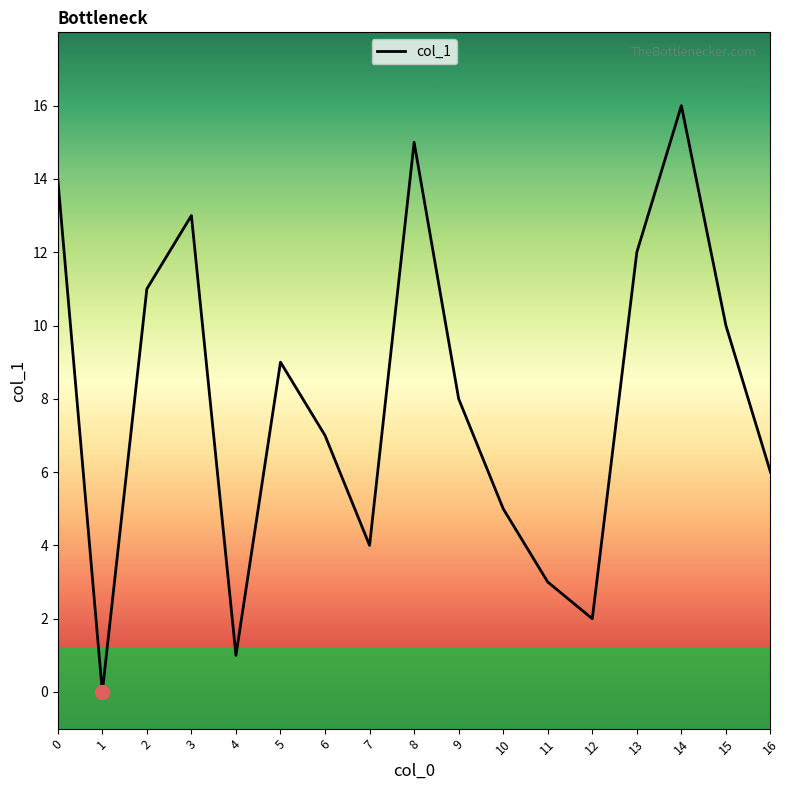

Approximately how many times larger is the value at 10 compared to 8?

0.3